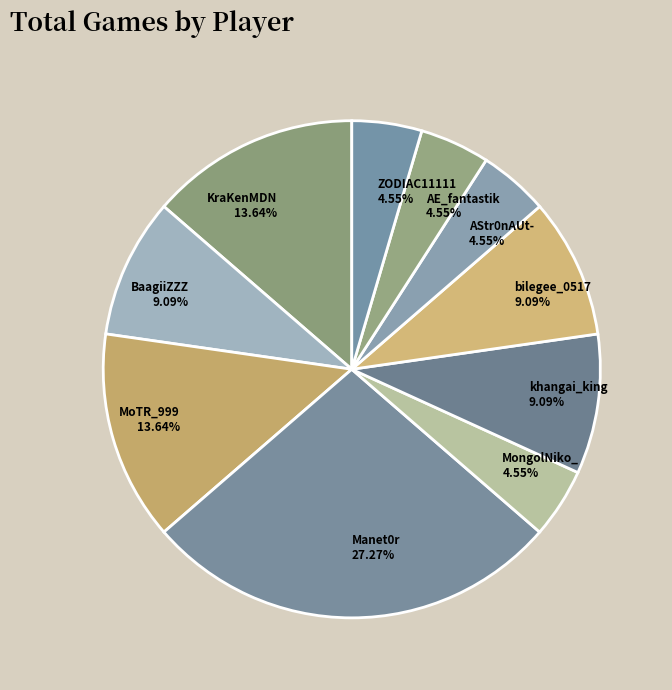

Which category has the biggest portion of the pie?

Manet0r